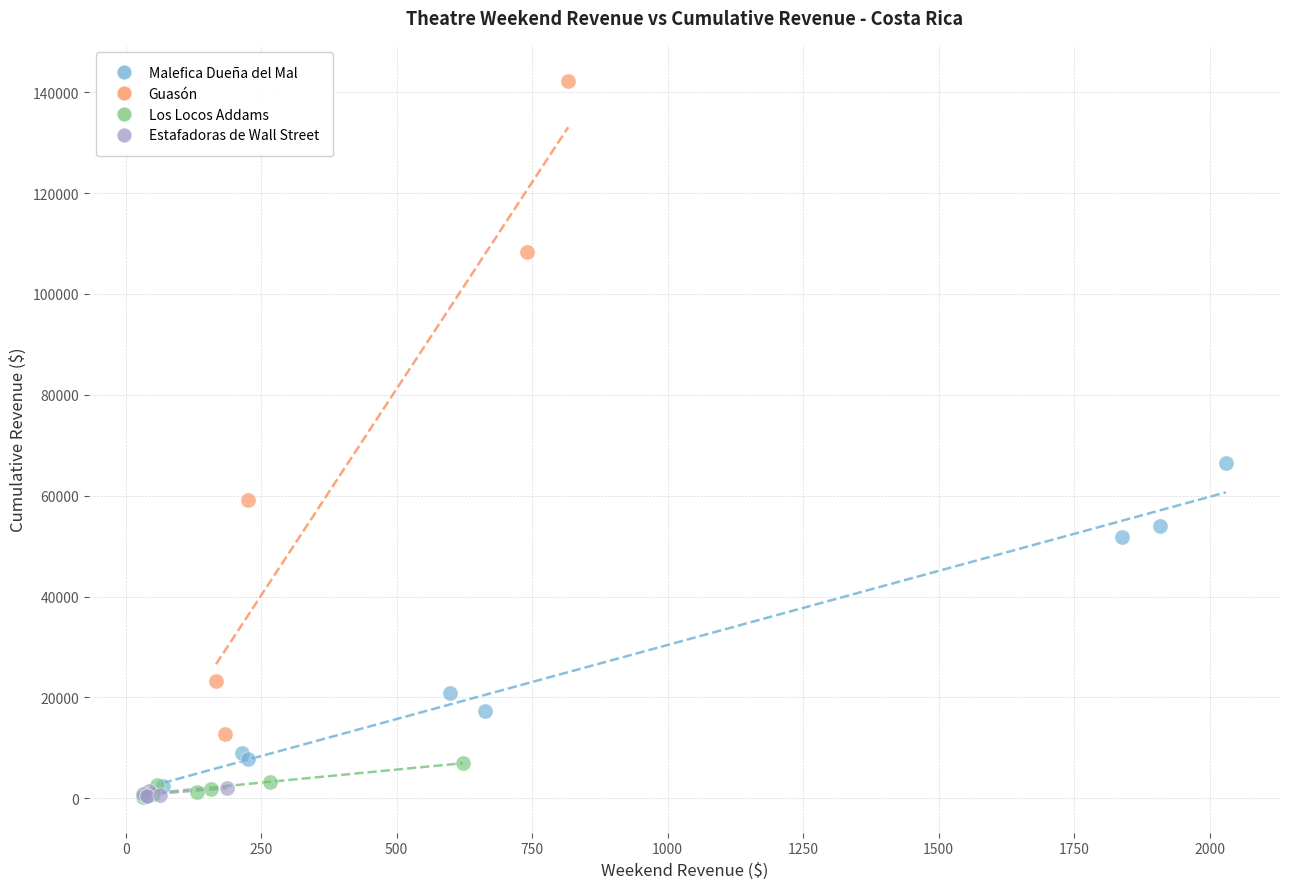

Which series has the largest Y range (max minus min)?

Guasón